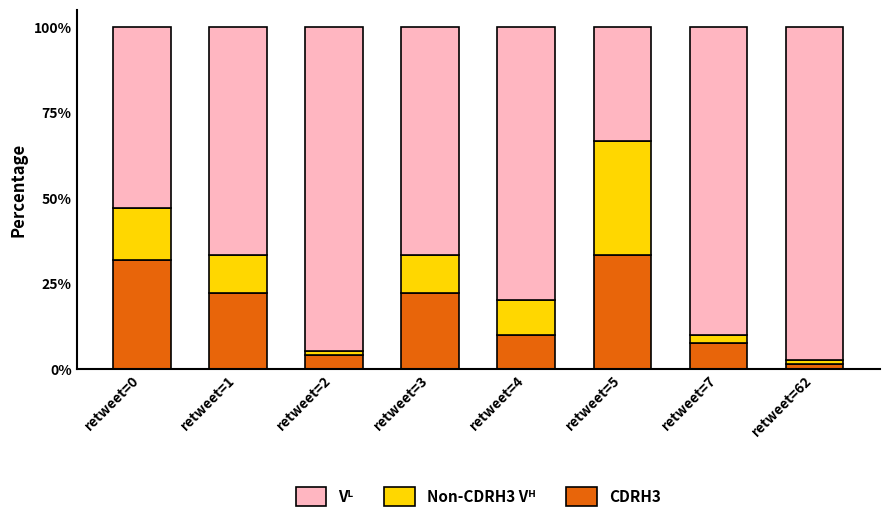

Reading left to right, what are the values for CDRH3?

31.8	22.2	4.0	22.2	10.0	33.3	7.5	1.3